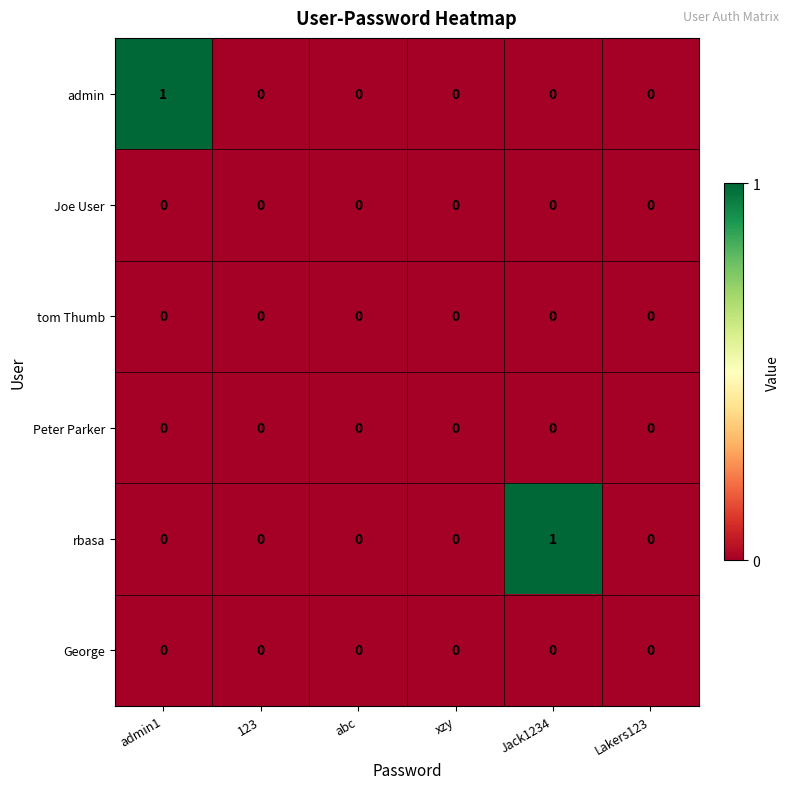

At which label does rbasa reach its peak?

Jack1234